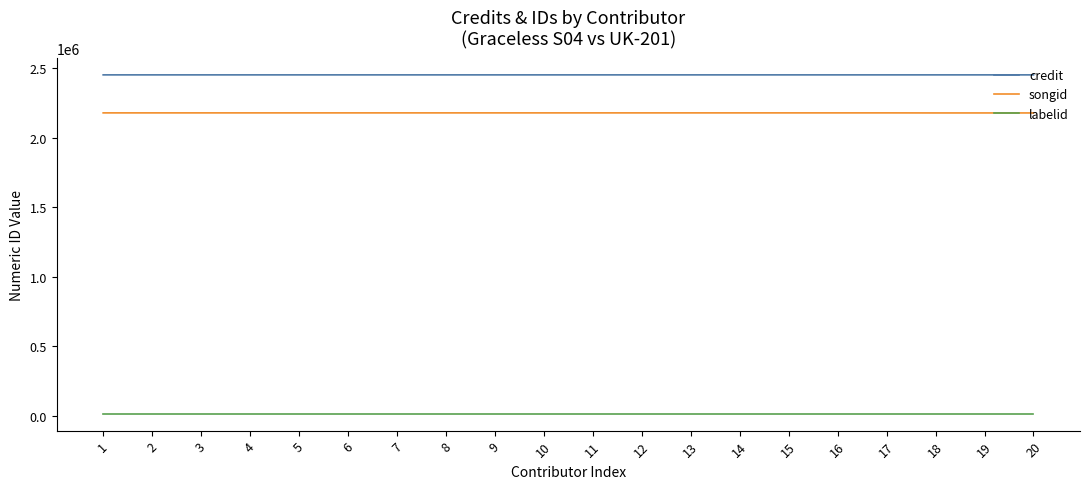

What is the maximum value for songid?

2179926